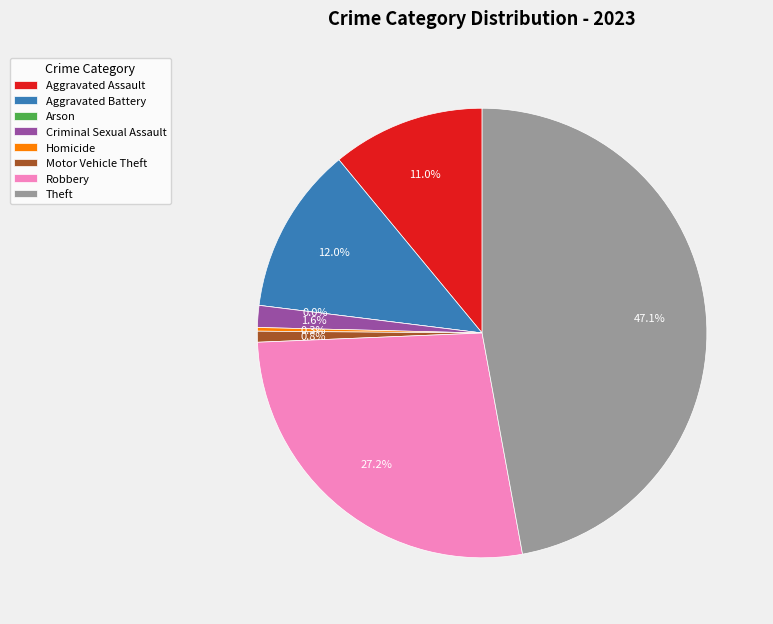

Rank the categories by value from highest to lowest.

Theft, Robbery, Aggravated Battery, Aggravated Assault, Criminal Sexual Assault, Motor Vehicle Theft, Homicide, Arson